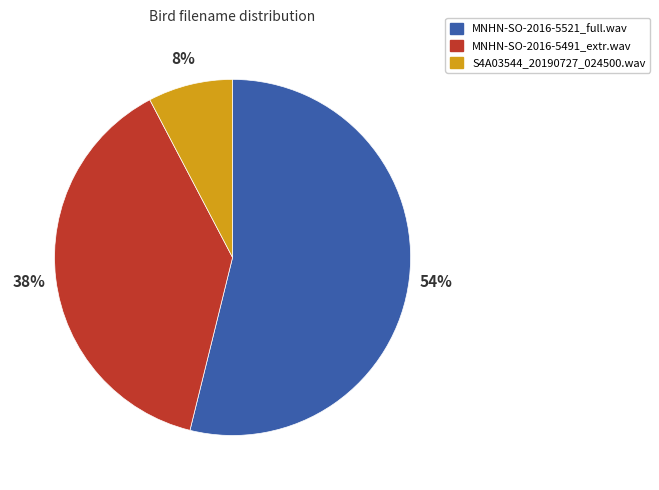

Rank the categories by value from lowest to highest.

S4A03544_20190727_024500.wav, MNHN-SO-2016-5491_extr.wav, MNHN-SO-2016-5521_full.wav